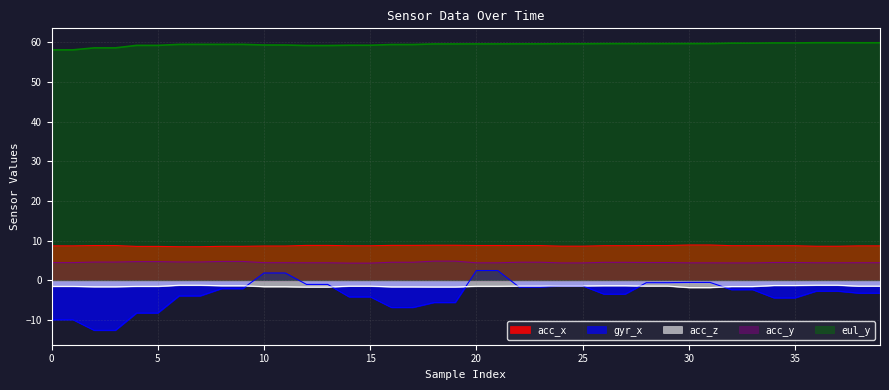

What is the total value across all series at 30?

70.7